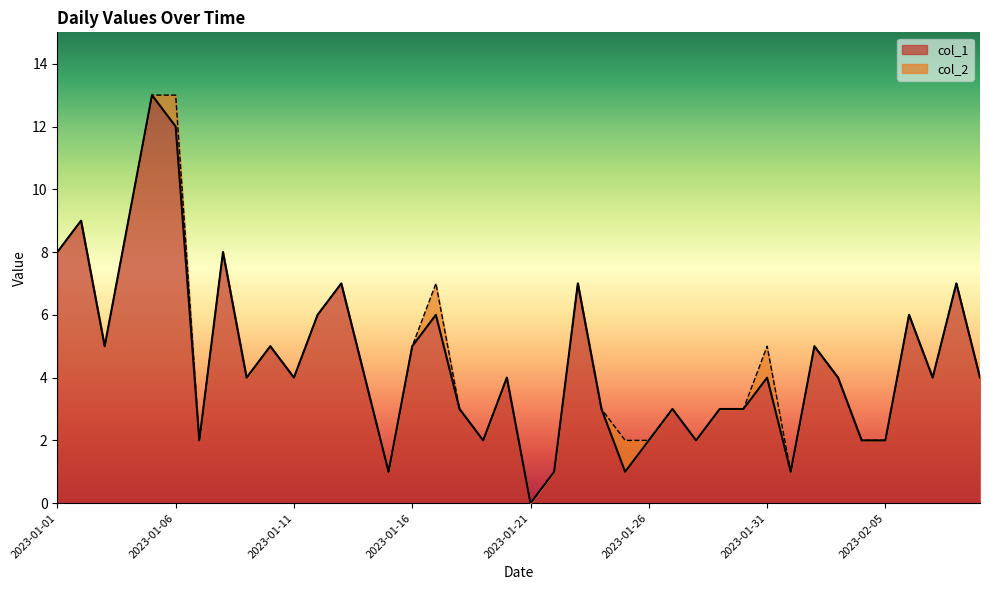

What is the difference between the maximum and minimum values?

13